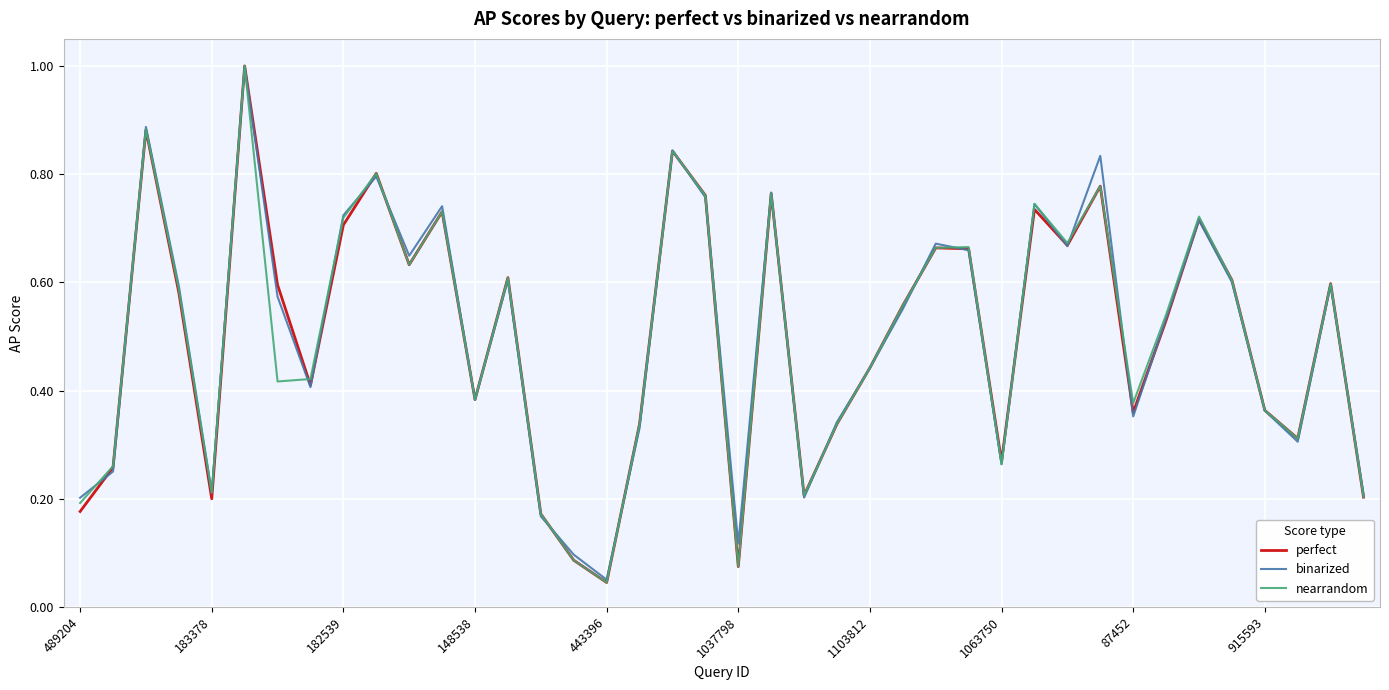

How many interior local peaks does the nearrandom series have?

12